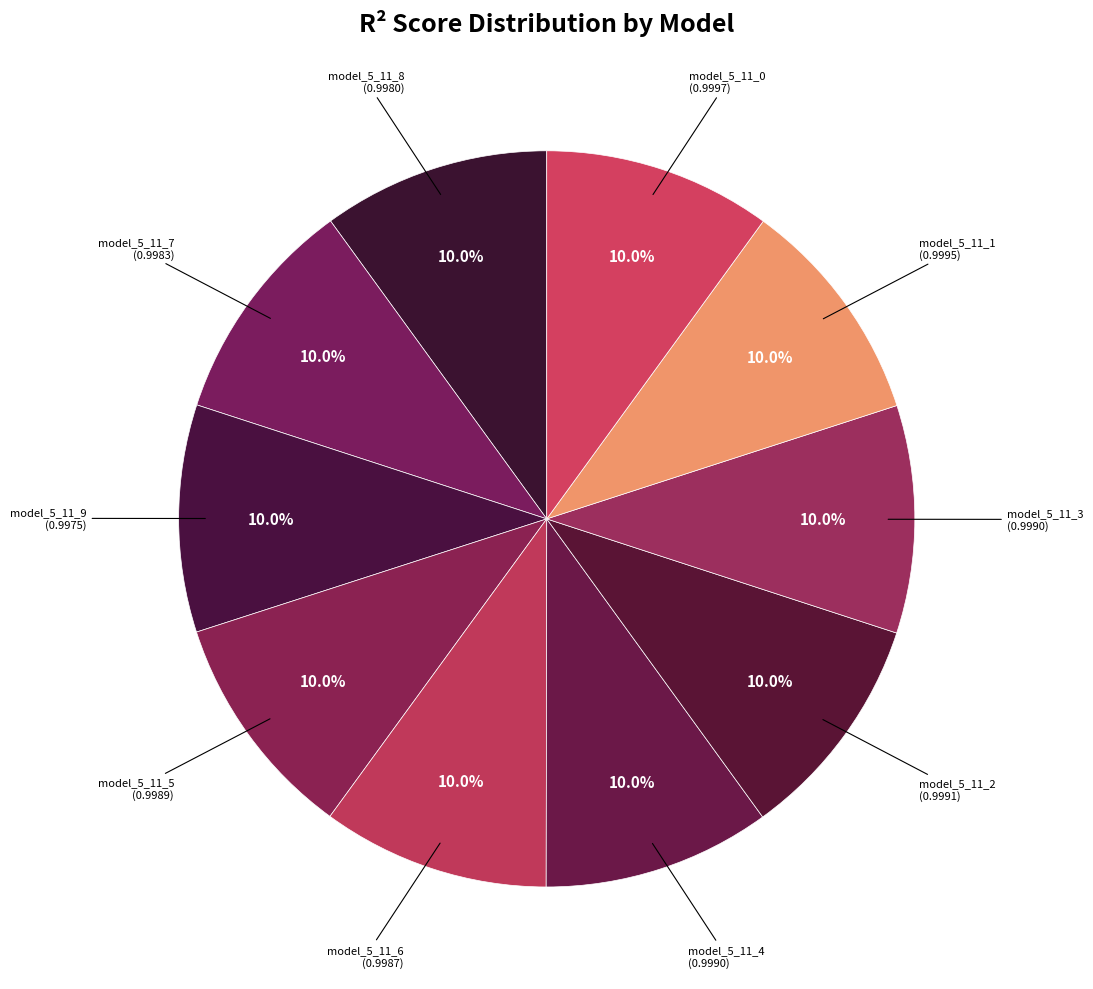

Count the number of slices in the pie.

10